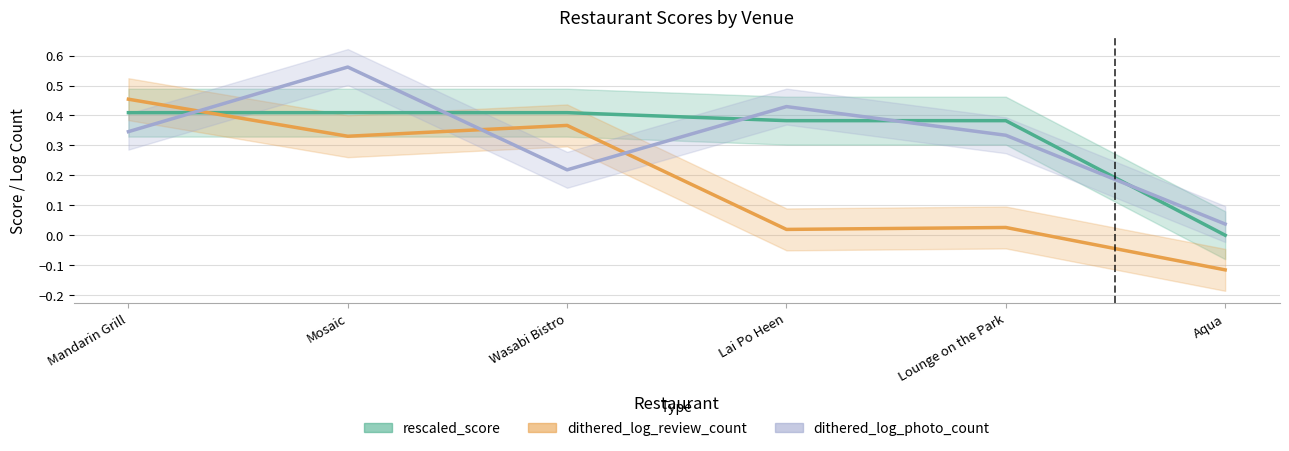

At which label does dithered_log_photo_count reach its peak?

Mosaic